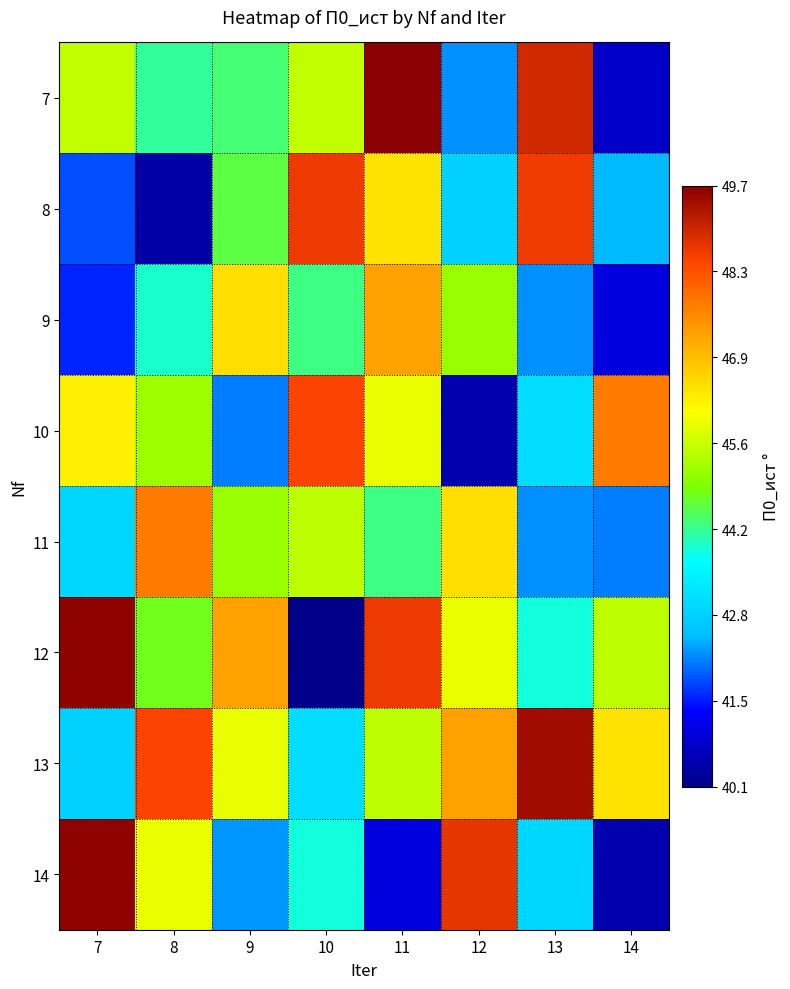

What is the total value across all series at 11?

368.6